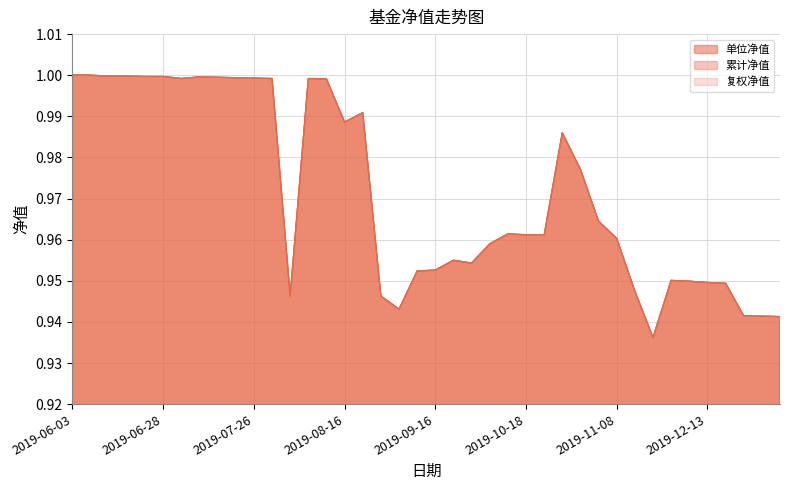

True or false: 单位净值 and 累计净值 cross at least once.

False